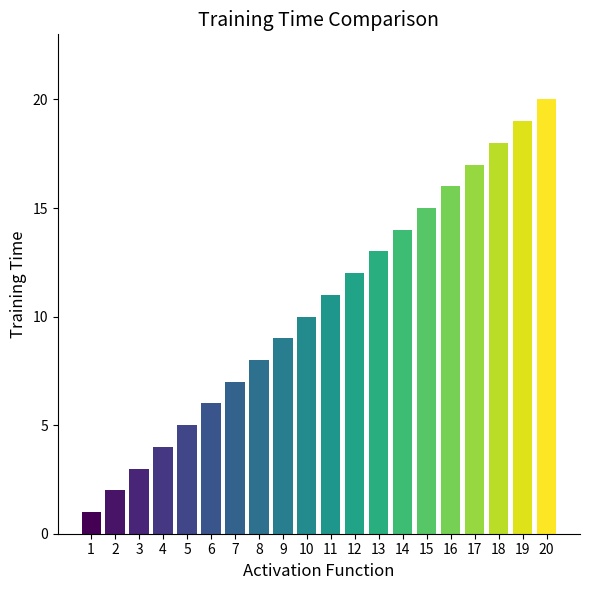

What is the smallest value displayed?

1